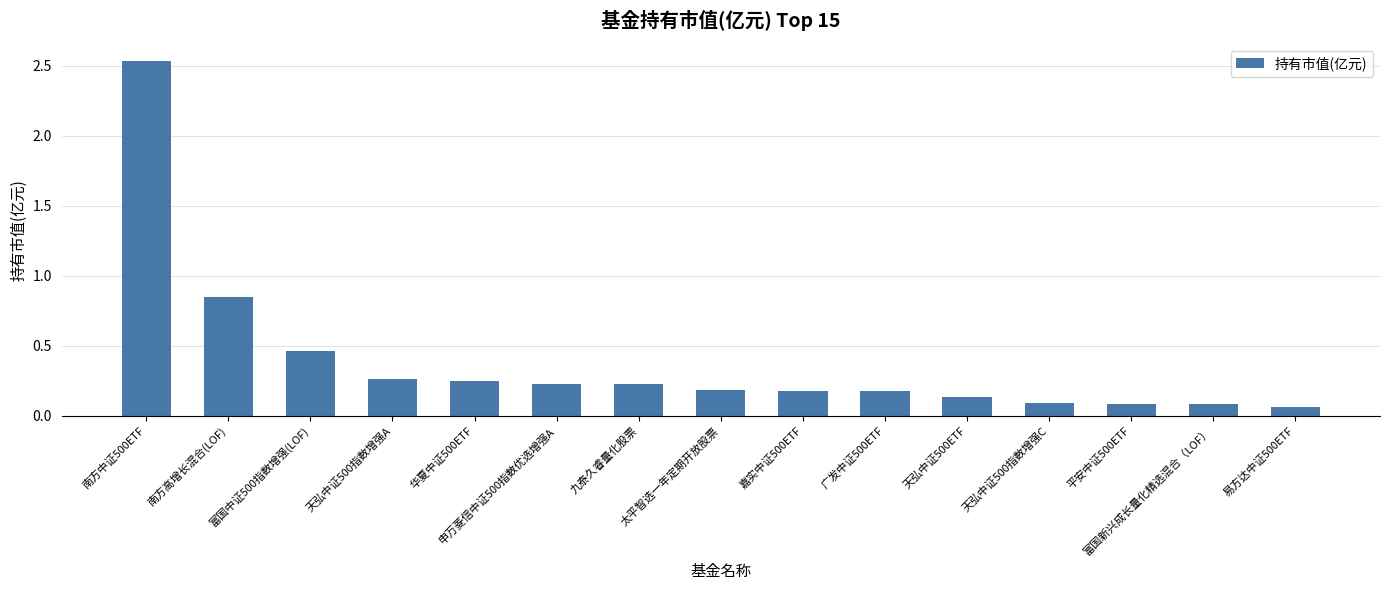

What is the label of the 4th bar from the left?

天弘中证500指数增强A